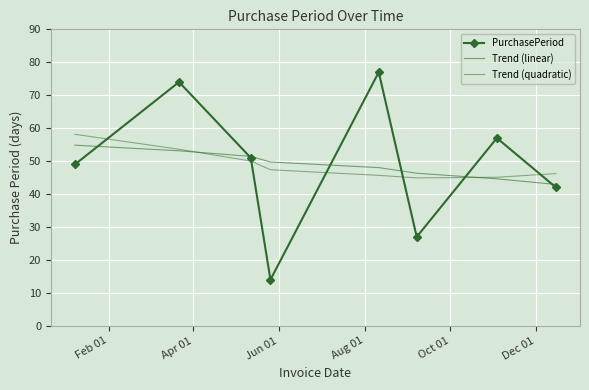

What is the average value of the Trend (linear) series?

48.9